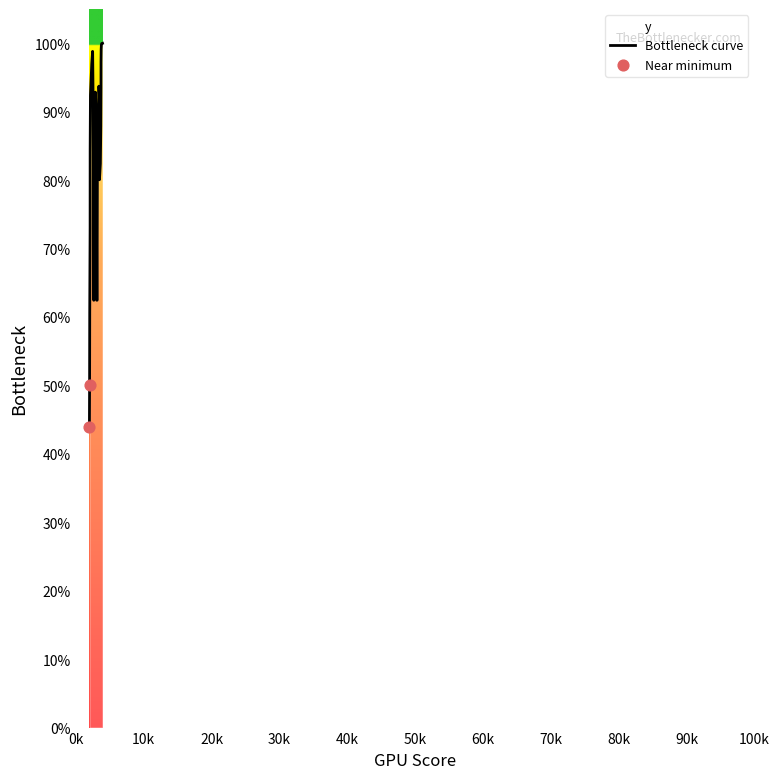

What is the ratio of the value at 3449 to the value at 2474?

1.0